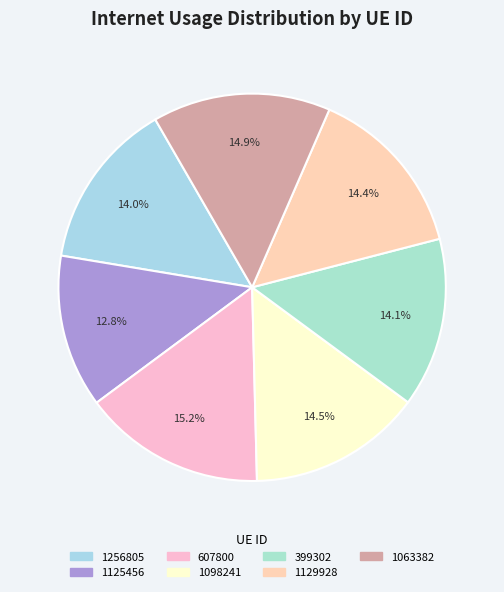

To the nearest percent, what portion does 607800 represent?

15%